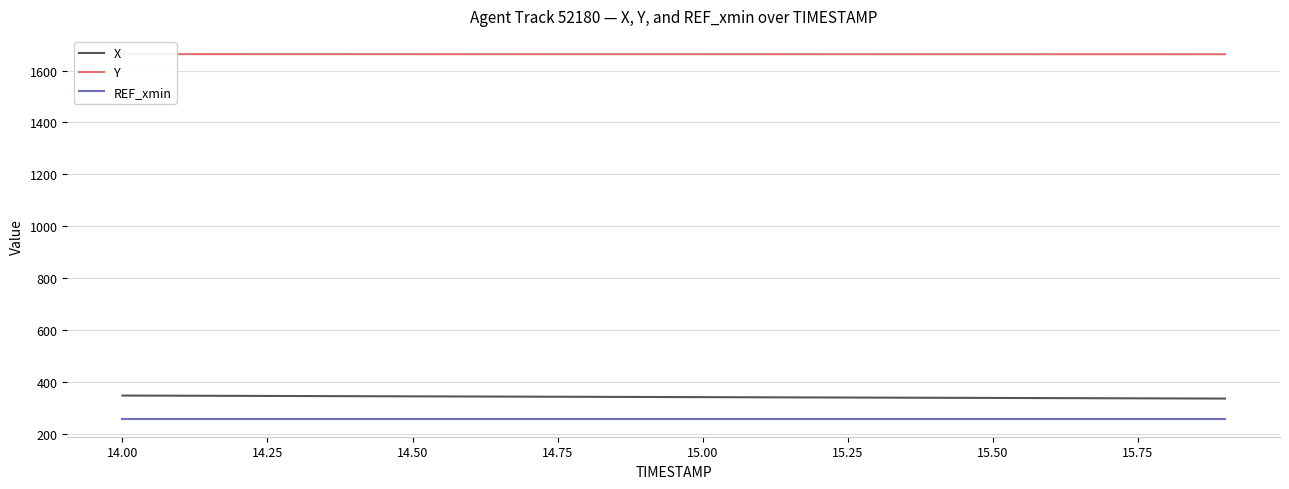

True or false: REF_xmin and X cross at least once.

False